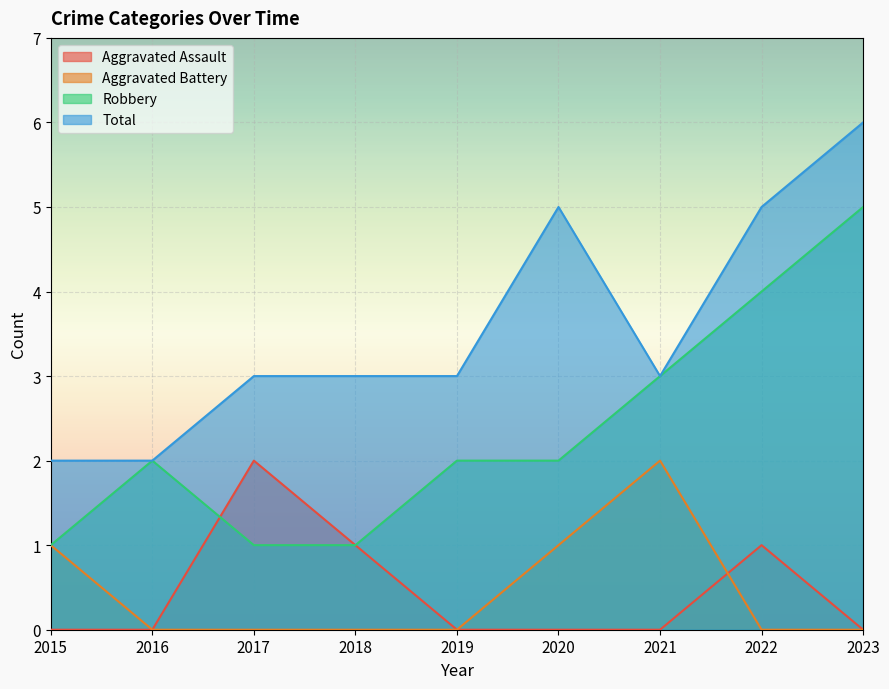

Which label corresponds to the smallest value in the chart?

2015